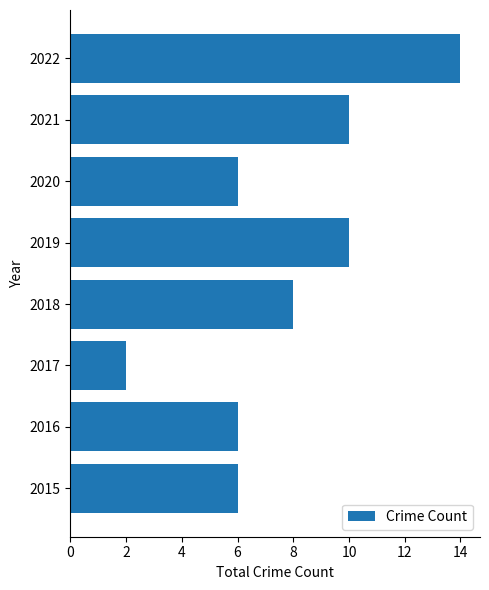

Reading top to bottom, list all the values displayed in this chart.

2022=14	2021=10	2020=6	2019=10	2018=8	2017=2	2016=6	2015=6